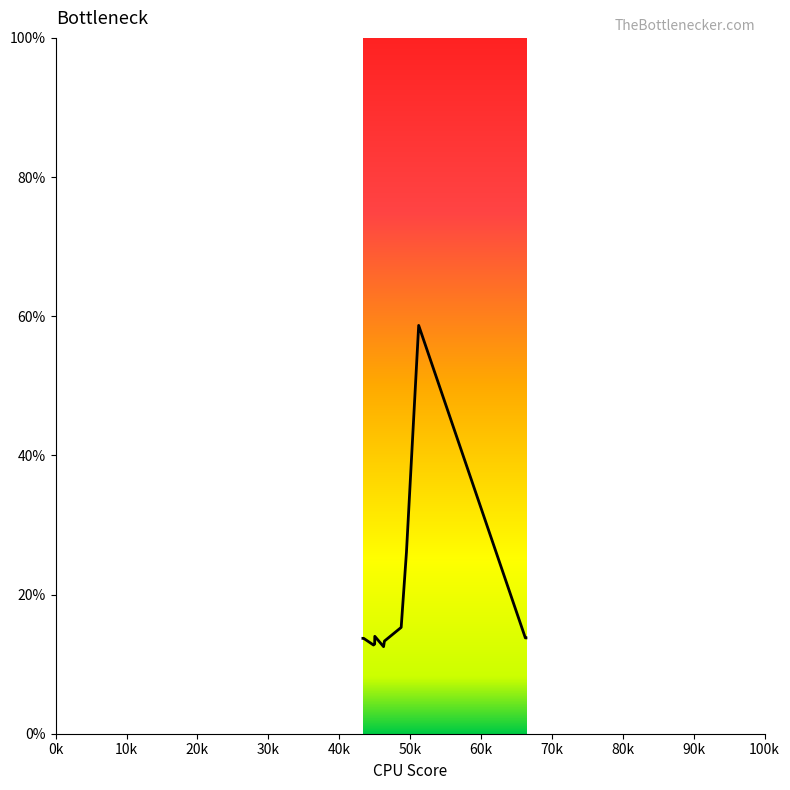

What is the minimum value shown in the chart?

12.5